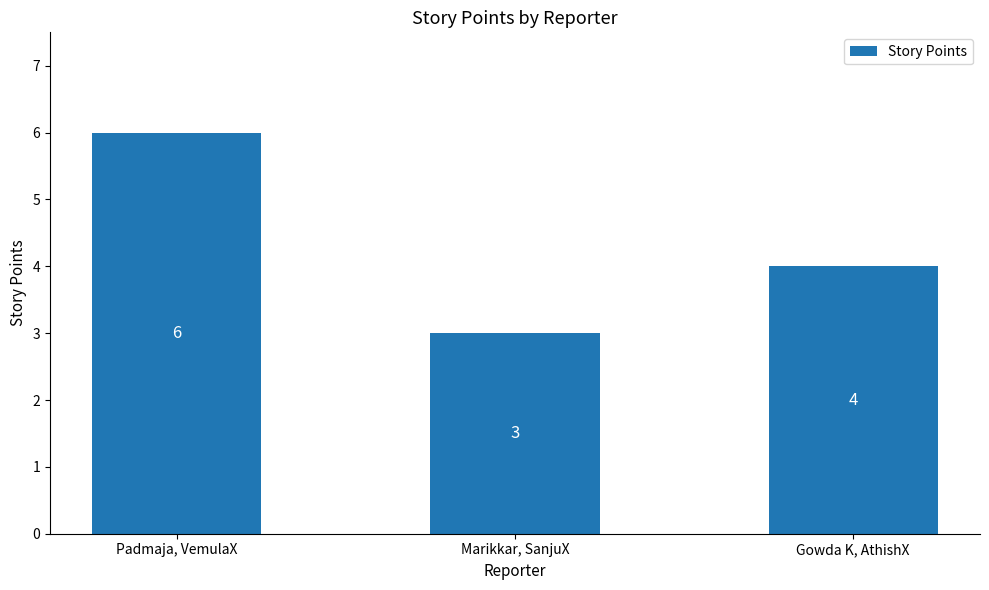

True or false: the data shows 6 at Padmaja, VemulaX.

True